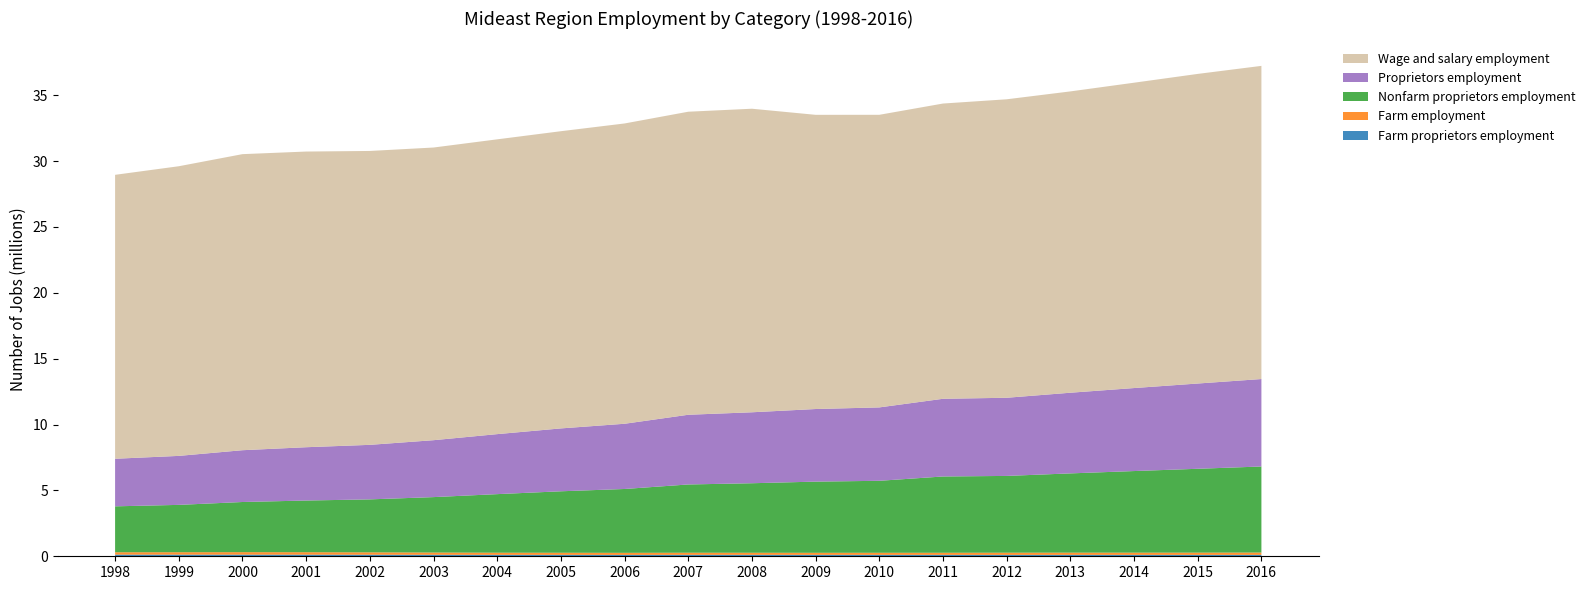

Reading left to right, transcribe all the data shown in this chart.

Farm proprietors employment: 126439	125413	124781	123120	117995	113187	109143	107909	104694	109830	109737	108634	108329	107826	105215	107364	106922	106795	107097
Farm employment: 179457	182603	188424	185219	180422	171017	162657	160212	157405	160697	158496	155867	158363	159529	167051	168815	168389	169750	176908
Nonfarm proprietors employment: 3485837	3594115	3807358	3924160	4021748	4208026	4446336	4666125	4847011	5181655	5277281	5403376	5463699	5790903	5828420	6016757	6194862	6366268	6532647
Wage and salary employment: 21556532	21990402	22477345	22447903	22312670	22219858	22381041	22563235	22798961	23007514	23046025	22335774	22214853	22415901	22660976	22876615	23182049	23506042	23775677
Proprietors employment: 3612276	3719528	3932139	4047280	4139743	4321213	4555479	4774034	4951705	5291485	5387018	5512010	5572028	5898729	5933635	6124121	6301784	6473063	6639744